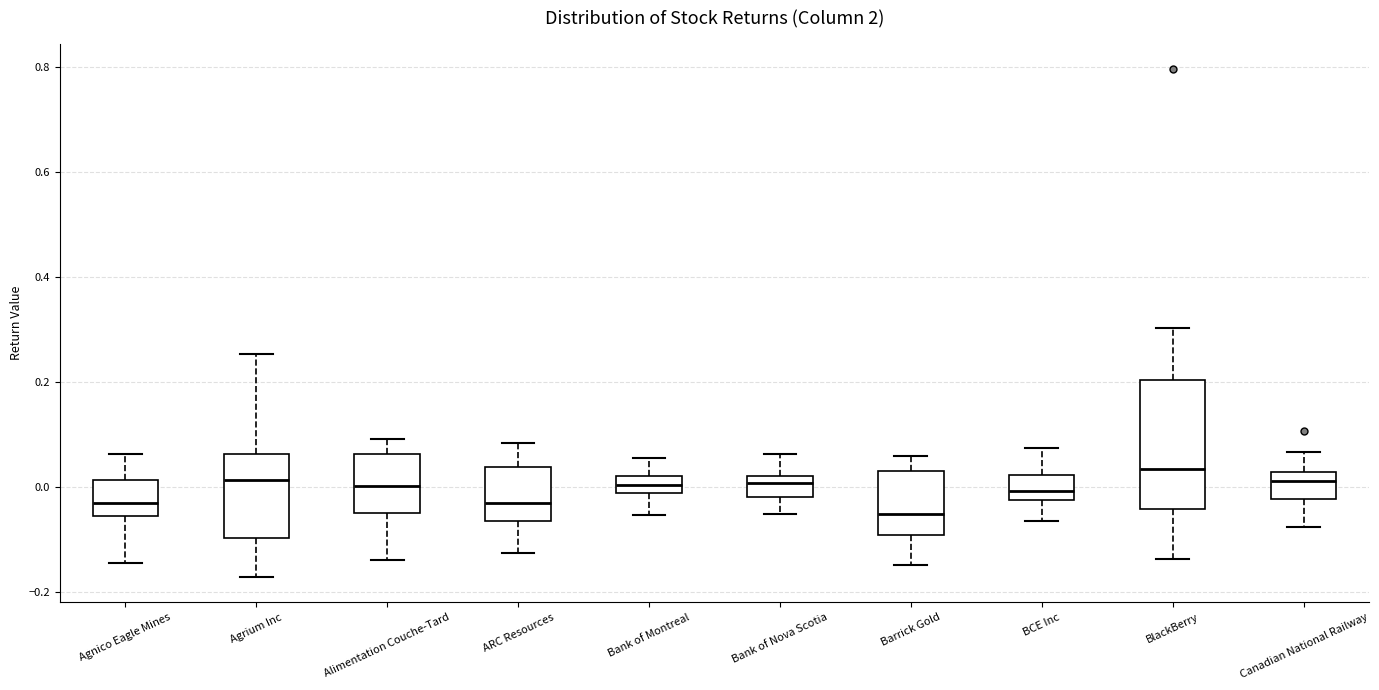

Where is the lower edge of the box for Bank of Nova Scotia on the y-axis? The values are not printed on the chart, so give them approximately, as read against the axis.

-0.02